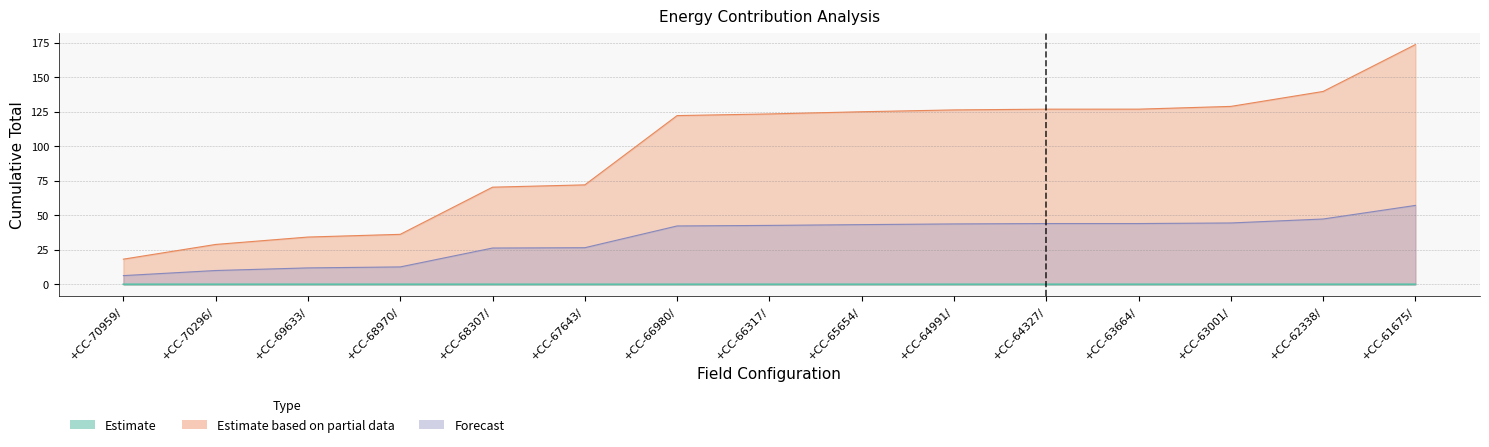

What is the label of the 8th point from the left?

+CC-66317/